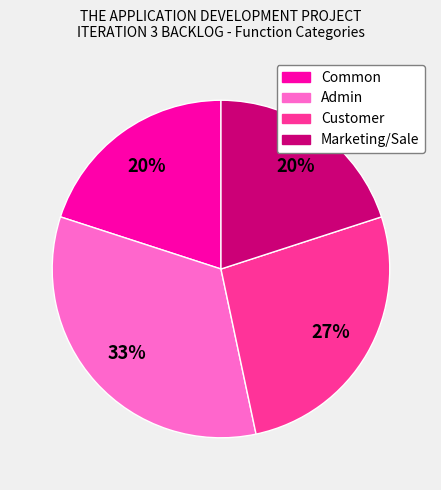

Combined, do Admin and Customer account for over 50%?

Yes